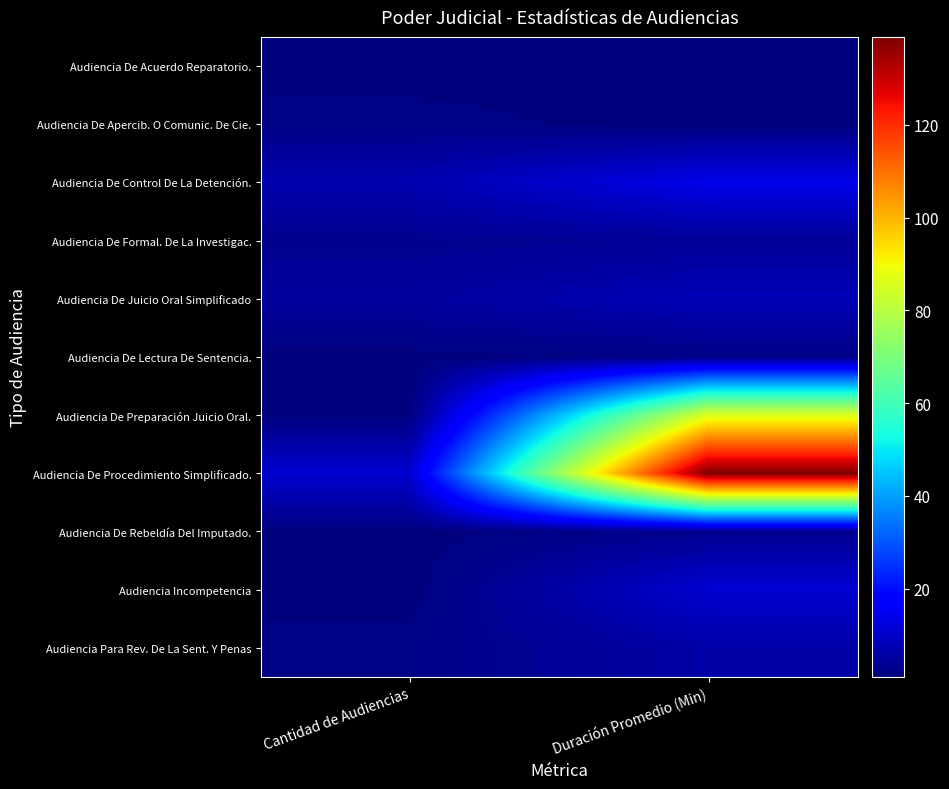

Reading left to right, what are all the values shown in this chart?

Audiencia De Acuerdo Reparatorio.: Cantidad de Audiencias=1	Duración Promedio (Min)=1
Audiencia De Apercib. O Comunic. De Cie.: Cantidad de Audiencias=2	Duración Promedio (Min)=1
Audiencia De Control De La Detención.: Cantidad de Audiencias=7	Duración Promedio (Min)=14
Audiencia De Formal. De La Investigac.: Cantidad de Audiencias=3	Duración Promedio (Min)=4
Audiencia De Juicio Oral Simplificado: Cantidad de Audiencias=5	Duración Promedio (Min)=8
Audiencia De Lectura De Sentencia.: Cantidad de Audiencias=1	Duración Promedio (Min)=2
Audiencia De Preparación Juicio Oral.: Cantidad de Audiencias=1	Duración Promedio (Min)=86
Audiencia De Procedimiento Simplificado.: Cantidad de Audiencias=11	Duración Promedio (Min)=139
Audiencia De Rebeldía Del Imputado.: Cantidad de Audiencias=1	Duración Promedio (Min)=3
Audiencia Incompetencia: Cantidad de Audiencias=1	Duración Promedio (Min)=11
Audiencia Para Rev. De La Sent. Y Penas: Cantidad de Audiencias=2	Duración Promedio (Min)=6